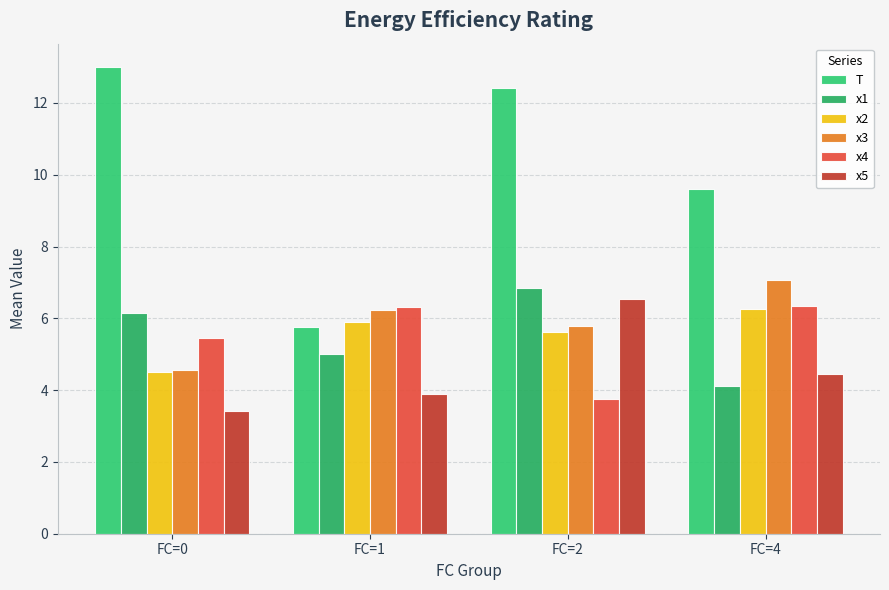

Reading right to left, transcribe all the data shown in this chart.

T: 9.6	12.4	5.8	13.0
x1: 4.1	6.8	5.0	6.1
x2: 6.2	5.6	5.9	4.5
x3: 7.1	5.8	6.2	4.6
x4: 6.3	3.7	6.3	5.5
x5: 4.5	6.5	3.9	3.4